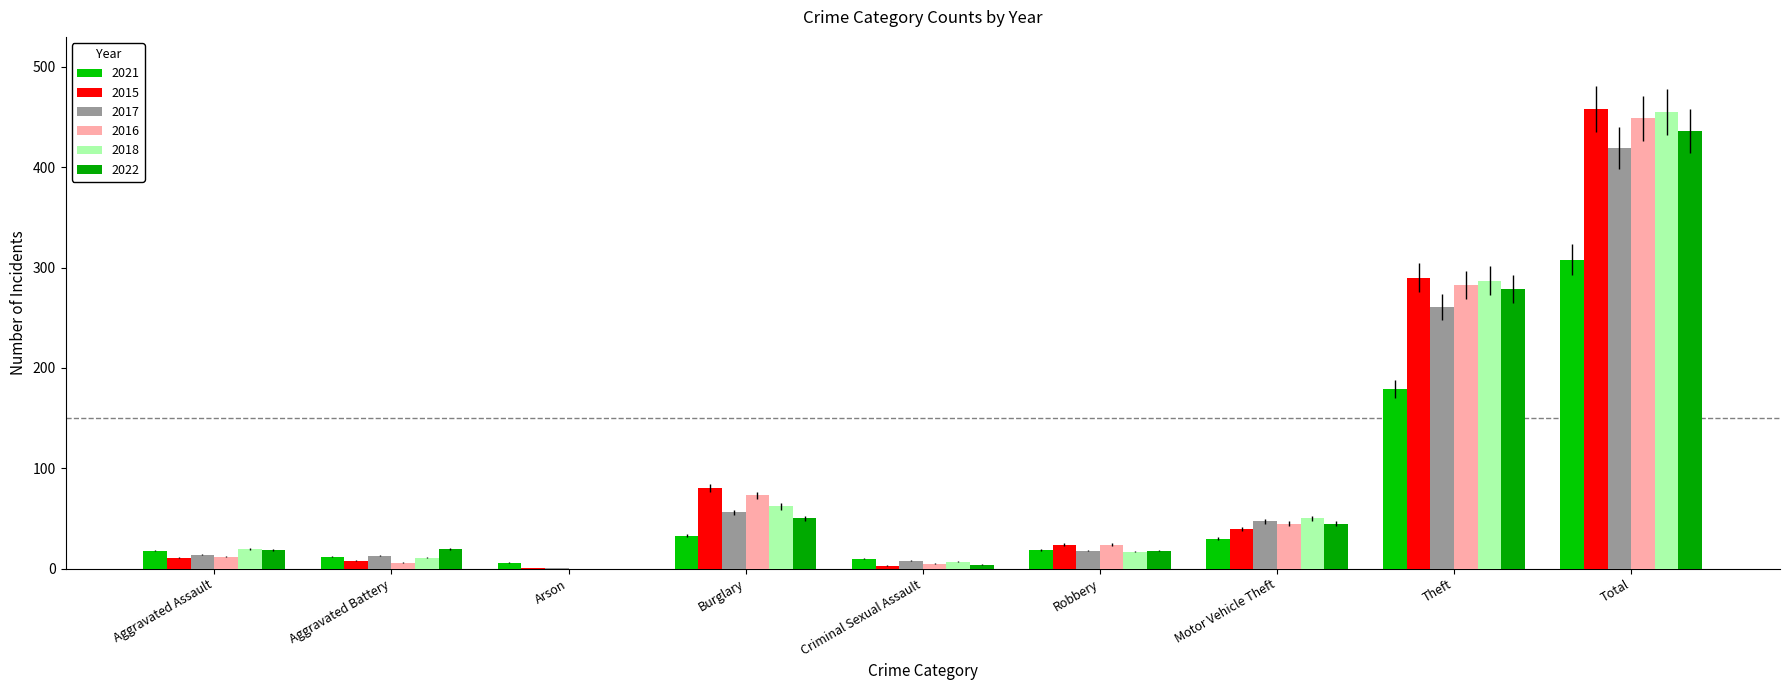

Reading right to left, what are all the values shown in this chart?

2021: 308	179	30	19	10	33	6	12	18
2015: 458	290	40	24	3	80	1	8	11
2017: 419	261	47	18	8	56	1	13	14
2016: 449	283	45	24	5	73	0	6	12
2018: 455	287	50	17	7	62	0	11	20
2022: 436	279	45	18	4	50	0	20	19